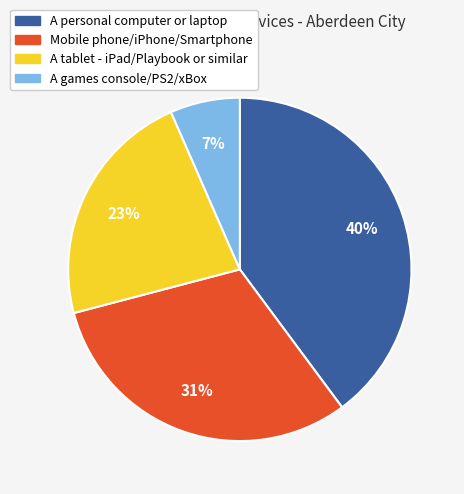

Count the number of slices in the pie.

4